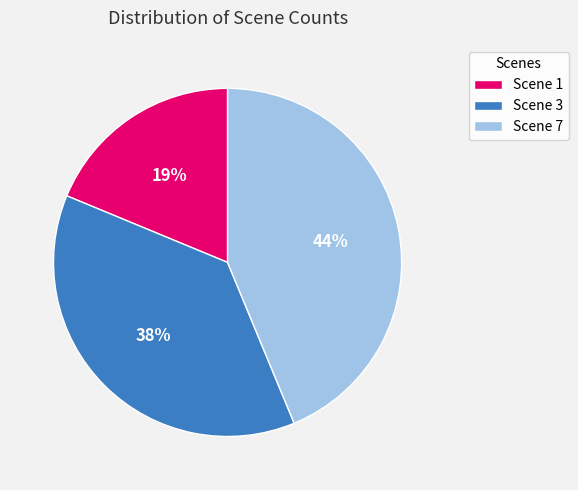

Is the sum of Scene 1 and Scene 7 greater than half?

Yes